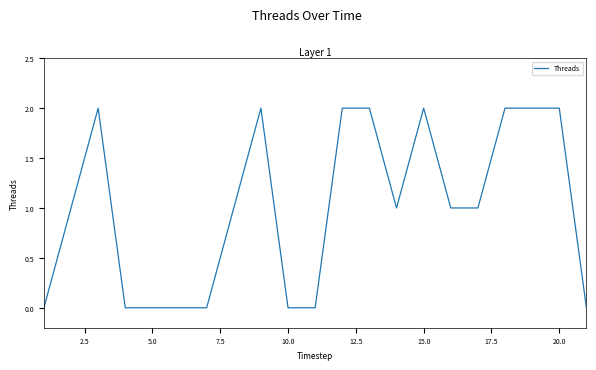

What is the greatest value displayed?

2